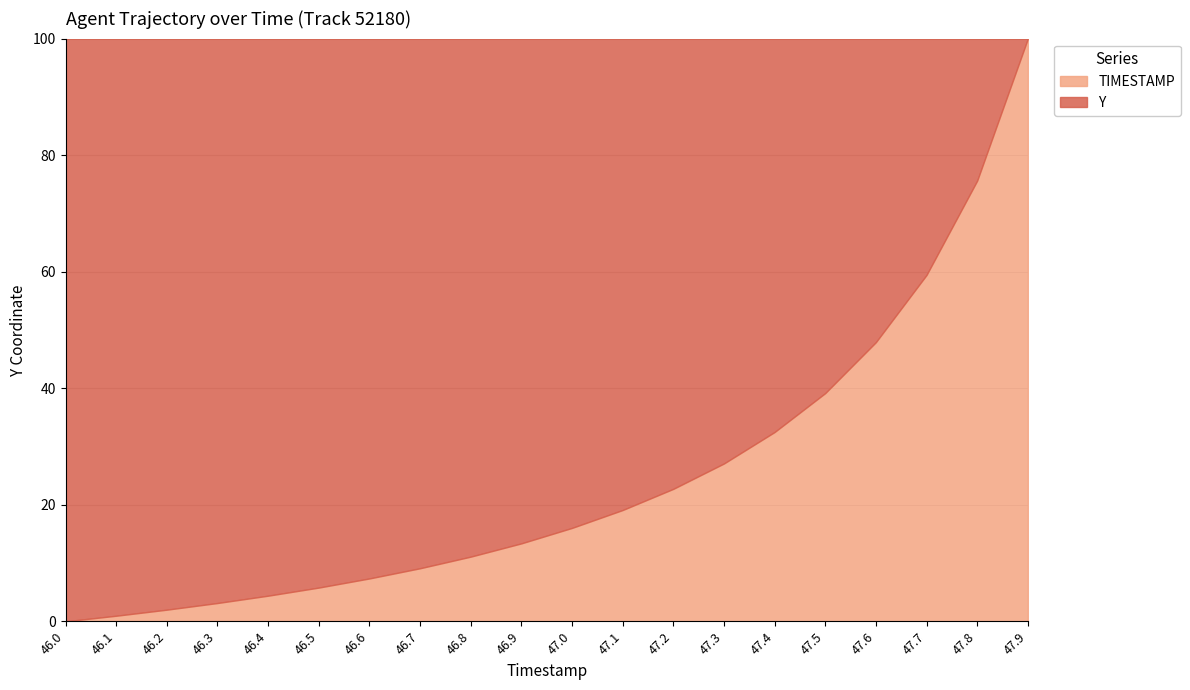

Which category has the highest value across all series?

46.0